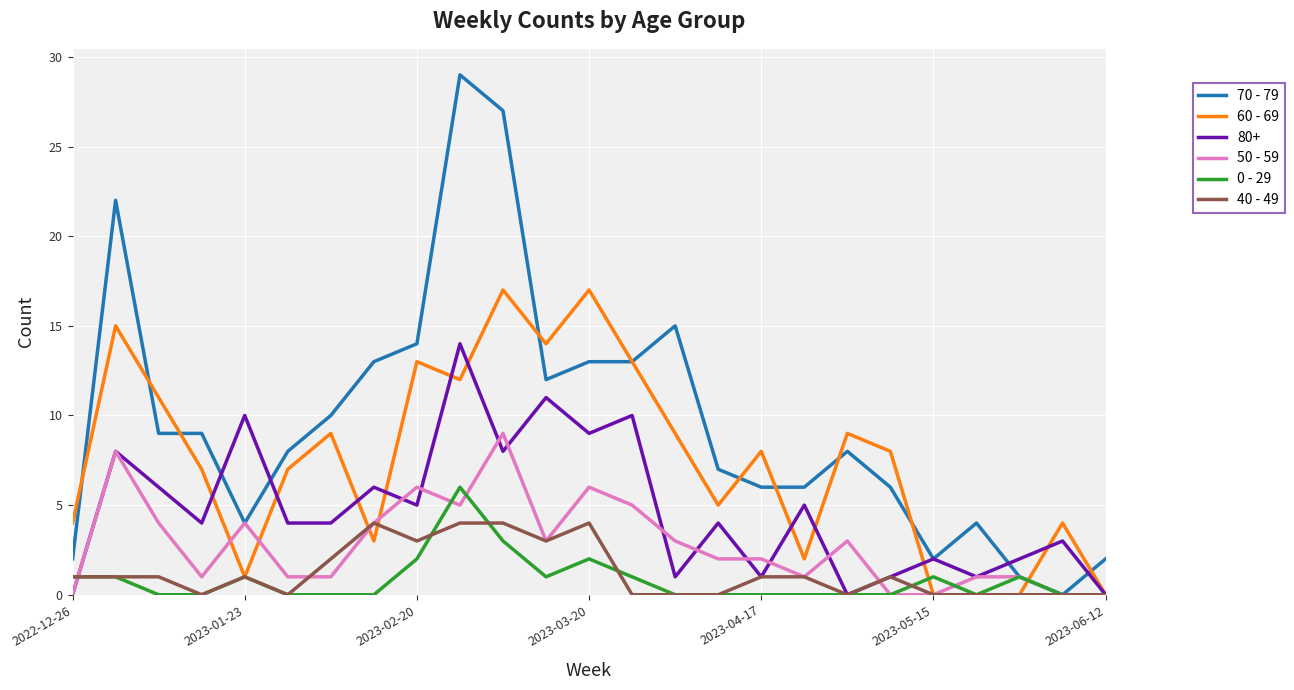

Rank the series by their maximum value, from highest to lowest.

70 - 79, 60 - 69, 80+, 50 - 59, 0 - 29, 40 - 49